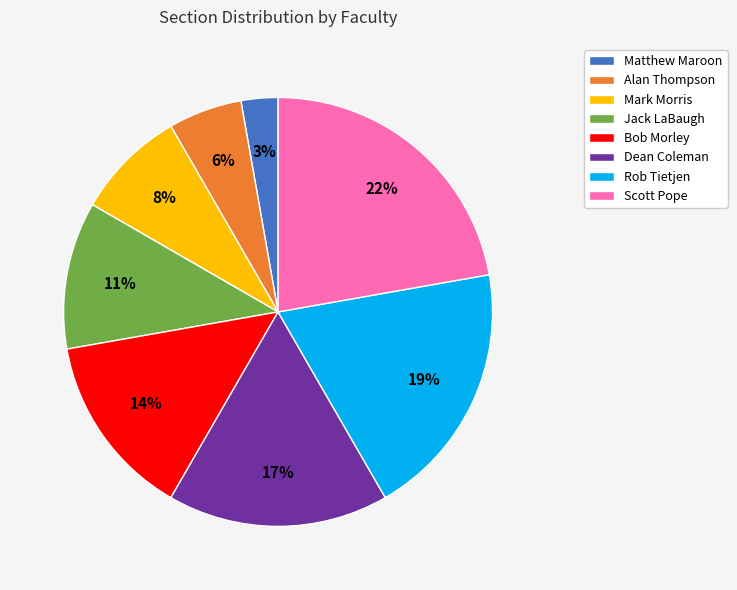

Which category has the smallest portion of the pie?

Matthew Maroon